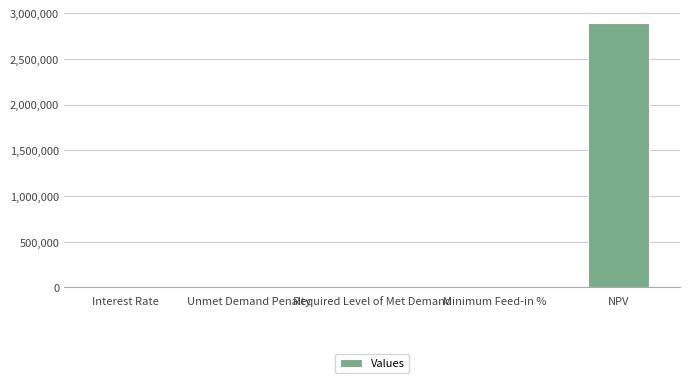

What is the change in value from Required Level of Met Demand to NPV?

+2894145.4